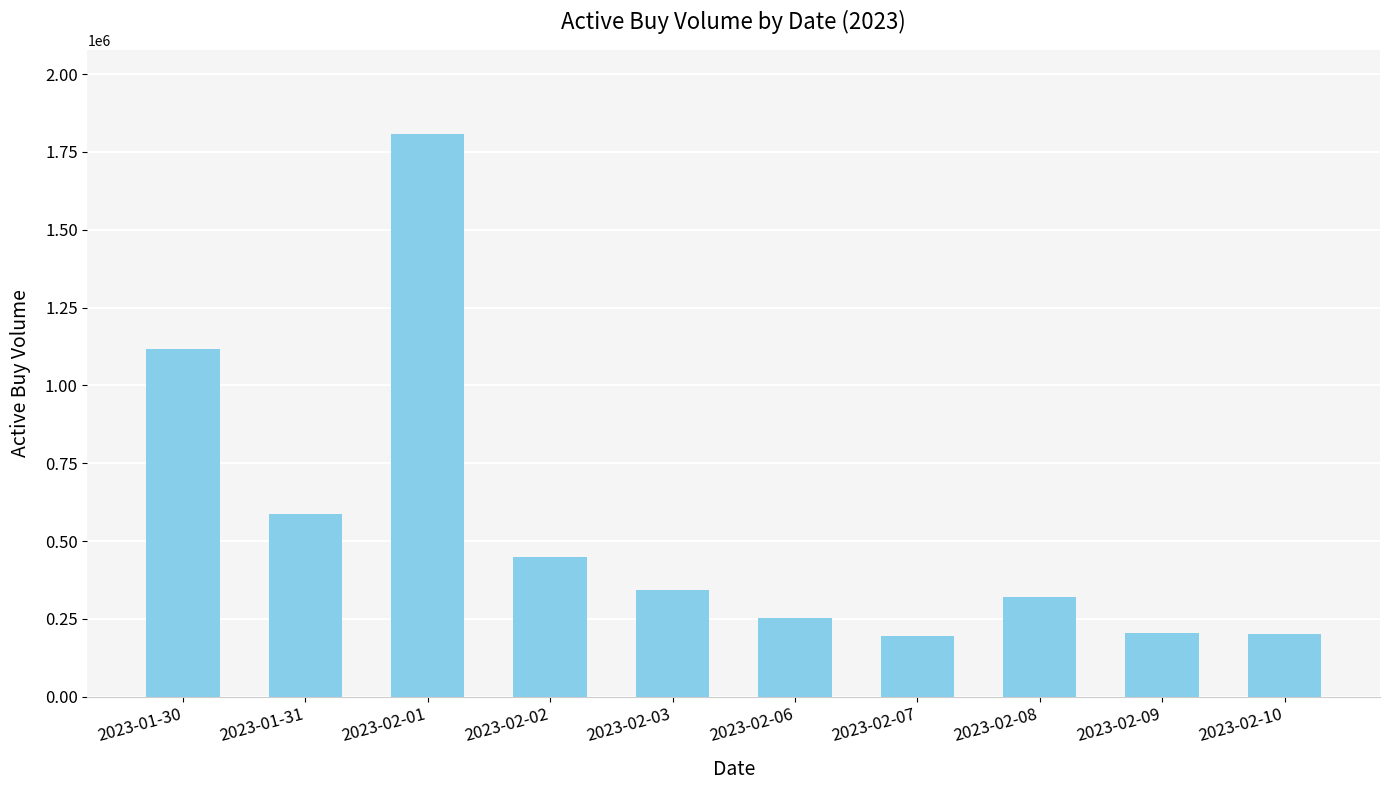

What is the difference between the values at 2023-01-30 and 2023-01-31?

528882